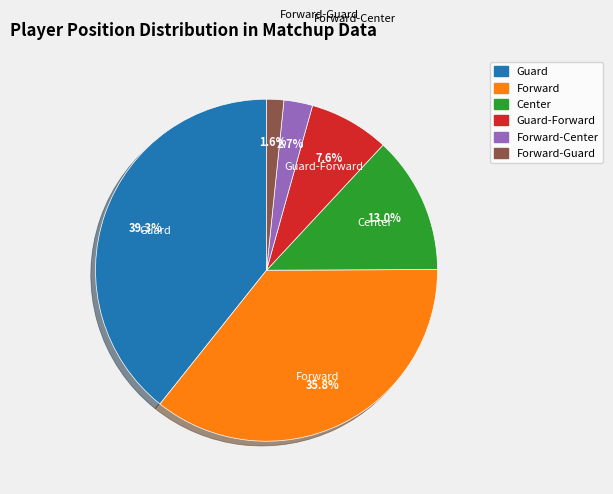

What is the smallest slice in the pie chart?

Forward-Guard